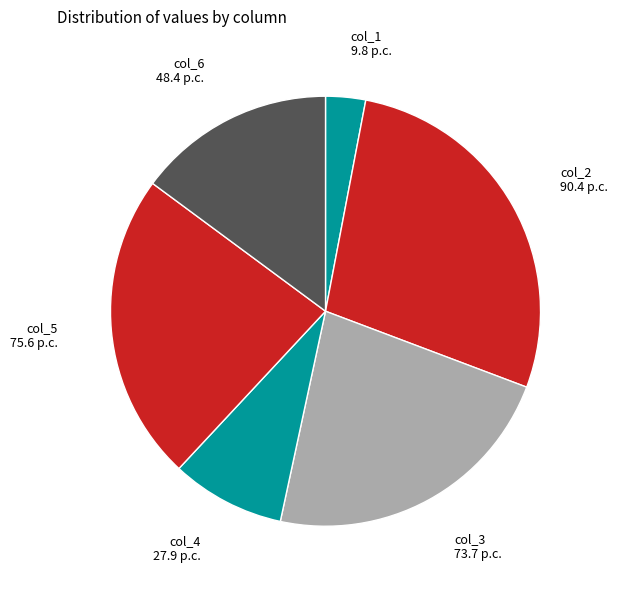

Which slice is the smallest?

col_1 9.8 p.c.